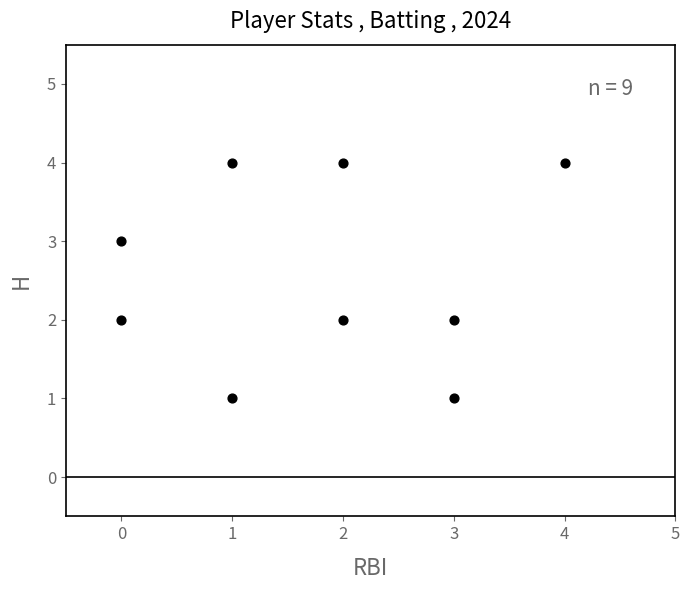

What is the range of Y values (max minus min)?

3